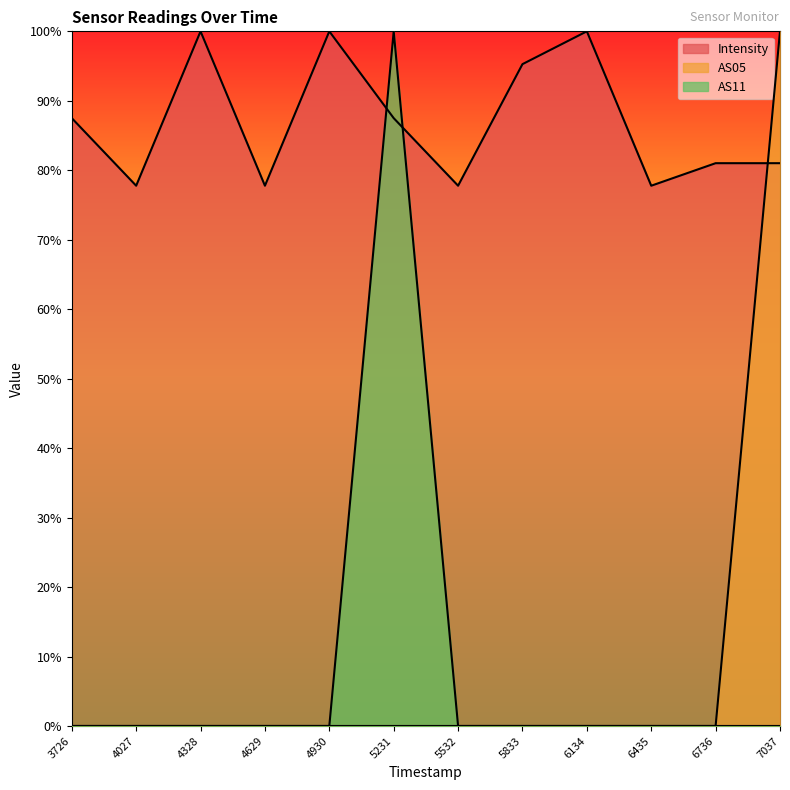

How many intersections are there between Intensity and AS05?

1